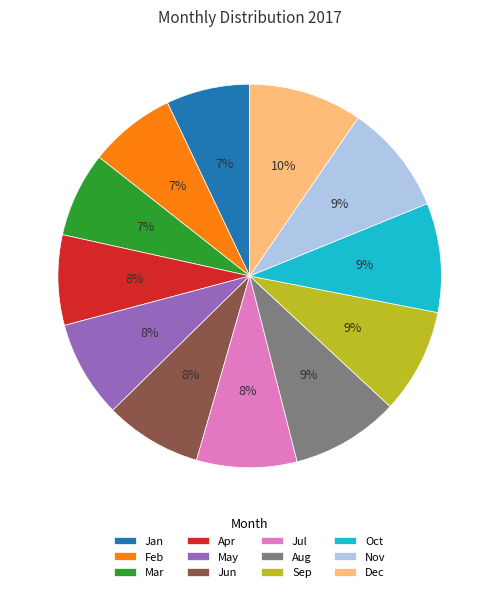

True or false: Sep accounts for 9% of the total.

True